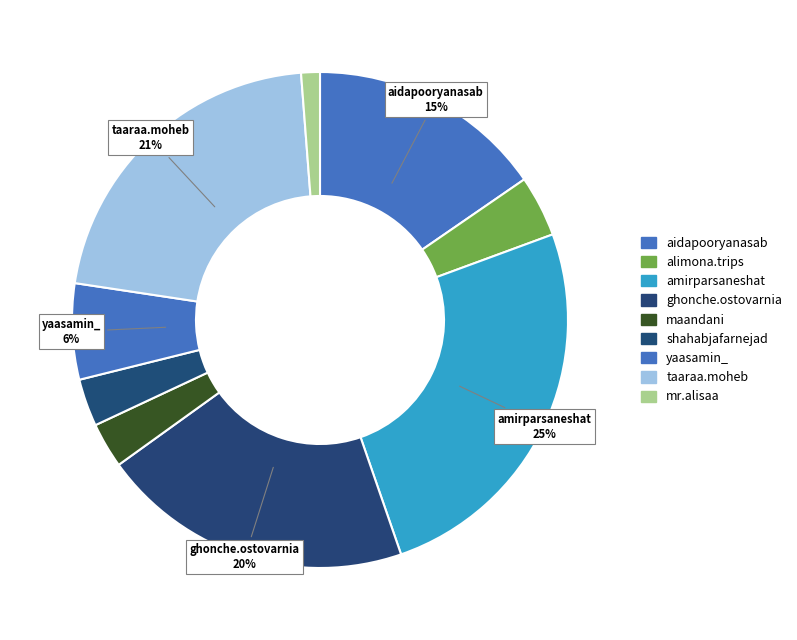

What percentage is the yaasamin_ slice, to the nearest percent?

6%